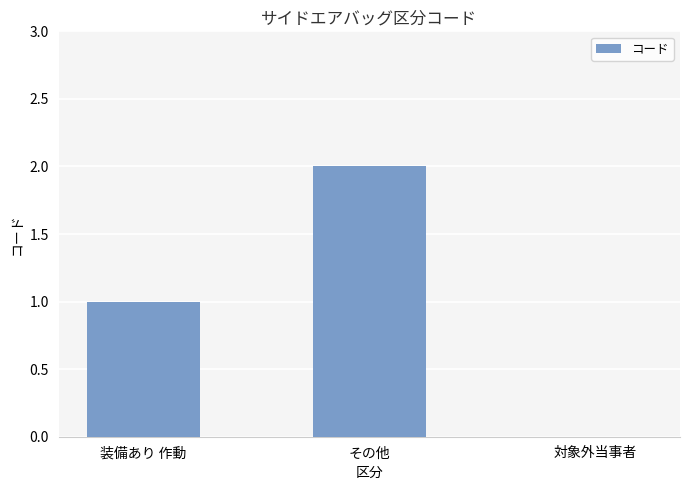

Approximately how many times larger is the value at その他 compared to 装備あり 作動?

2.0